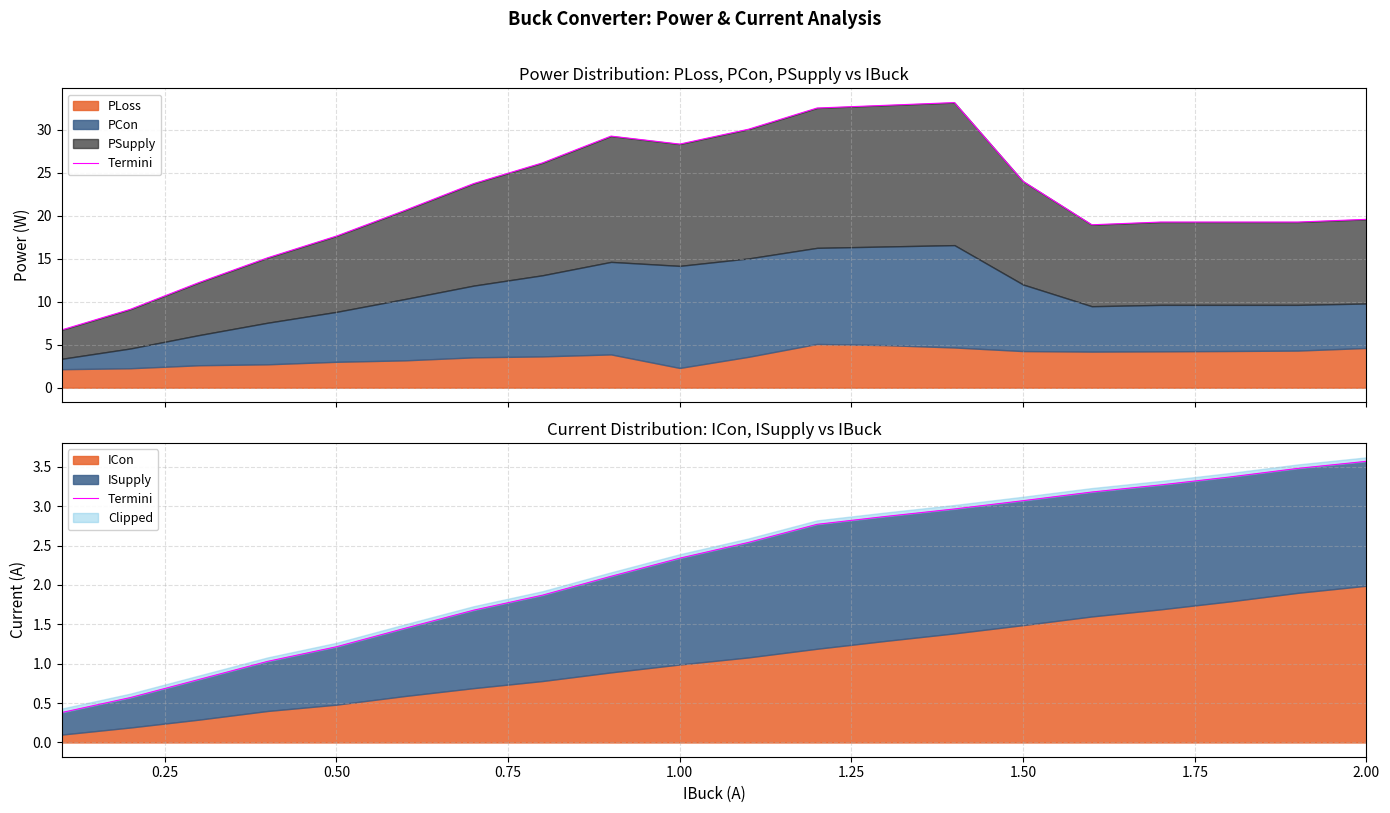

How many data points does each series have?

20